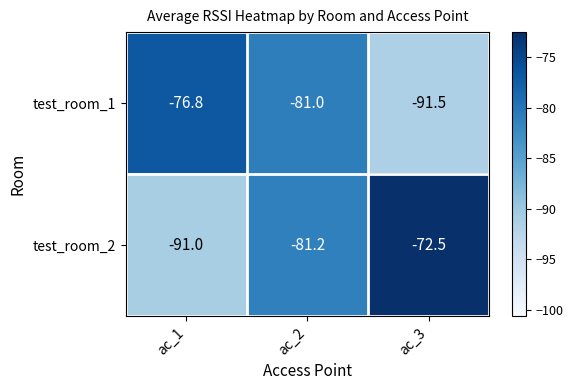

At ac_3, list the series in order from largest to smallest.

test_room_2, test_room_1